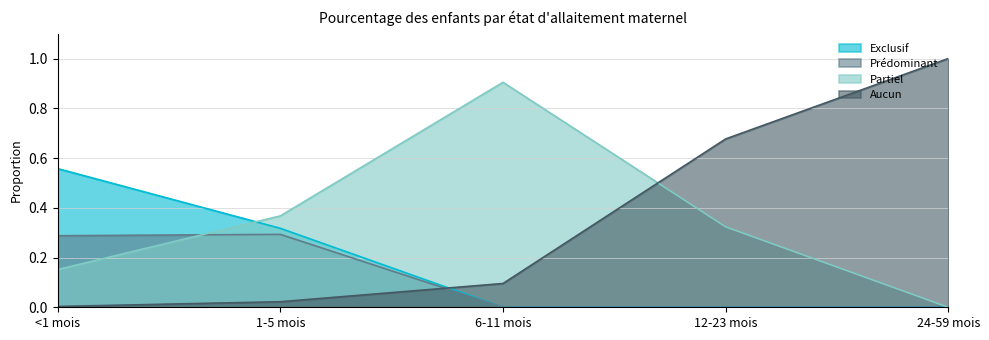

The value of Prédominant at 1-5 mois is 0.3. True or false?

True